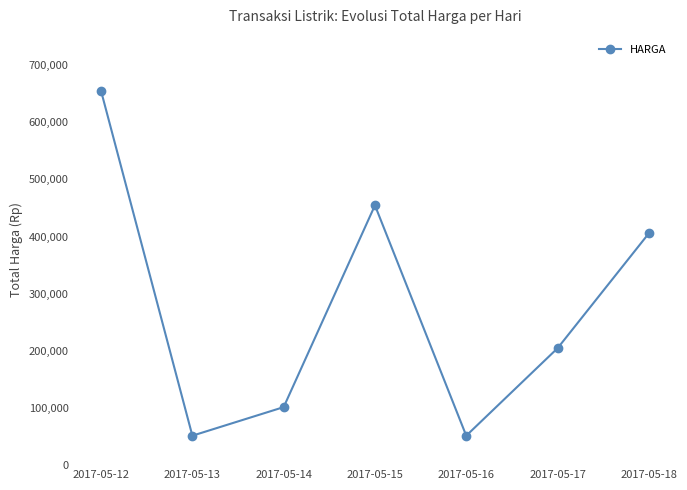

Reading left to right, what are all the values shown in this chart?

654500	51500	101500	454500	51500	204500	405500